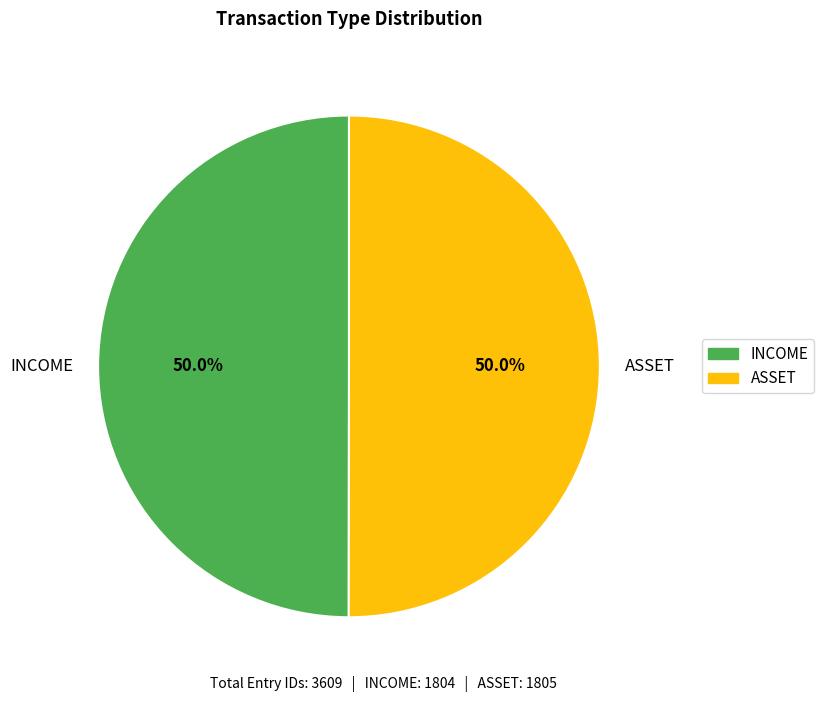

To the nearest percent, what portion does INCOME represent?

50%